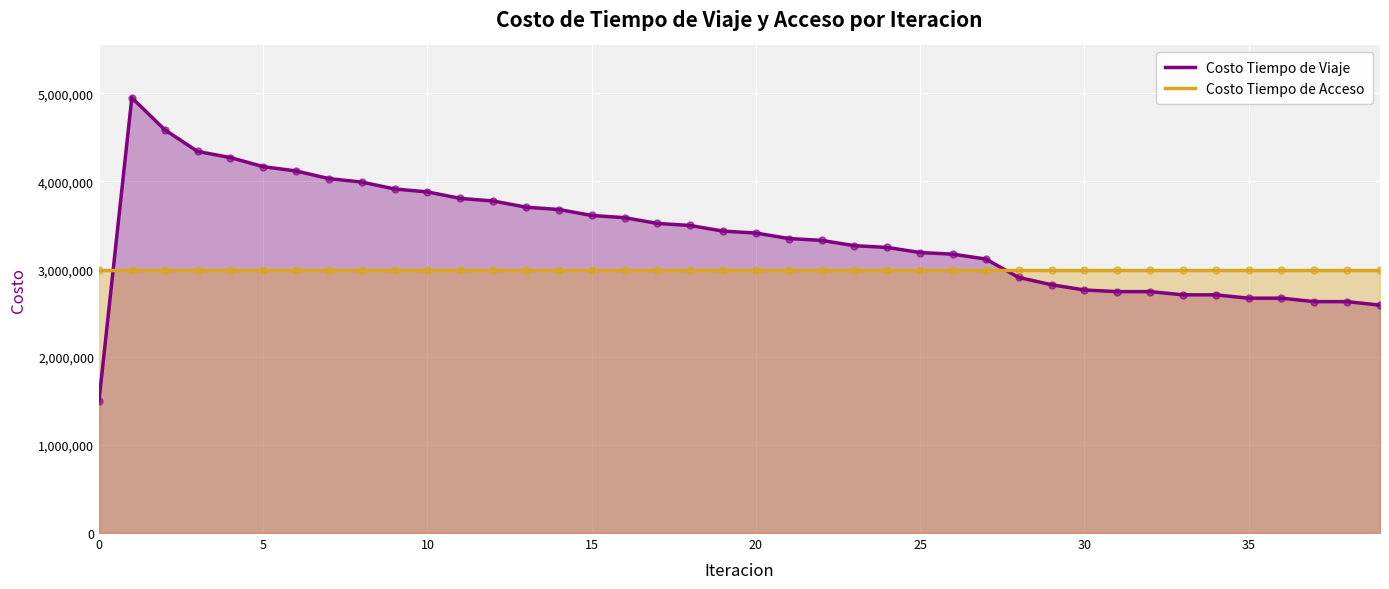

Which series contains the highest Y value?

Costo Tiempo de Viaje